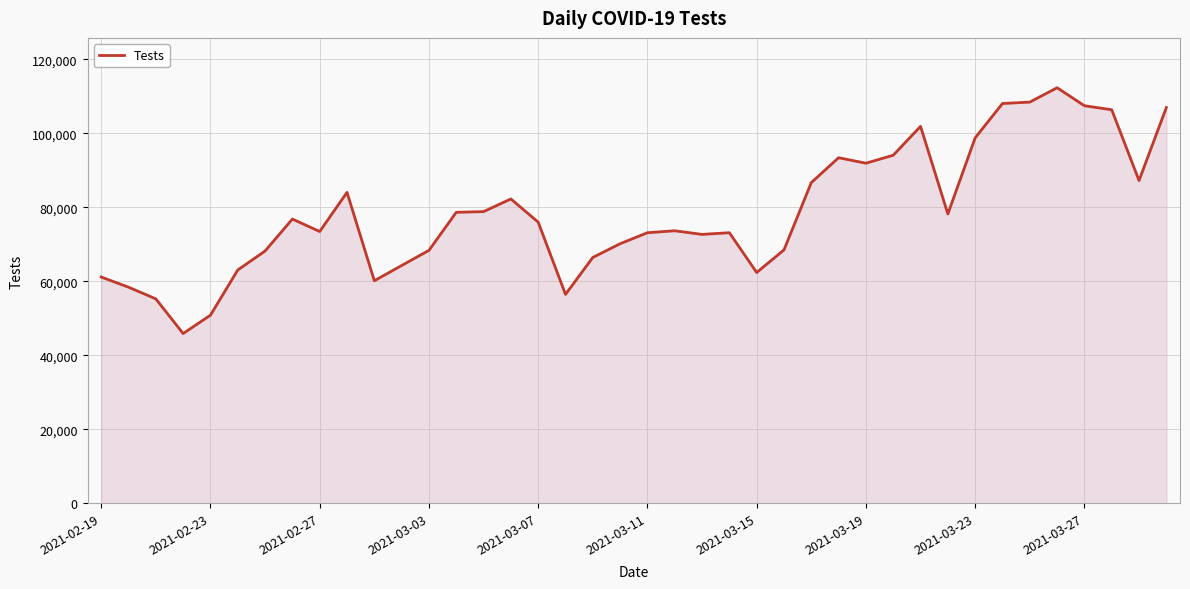

What is the minimum value shown in the chart?

45868